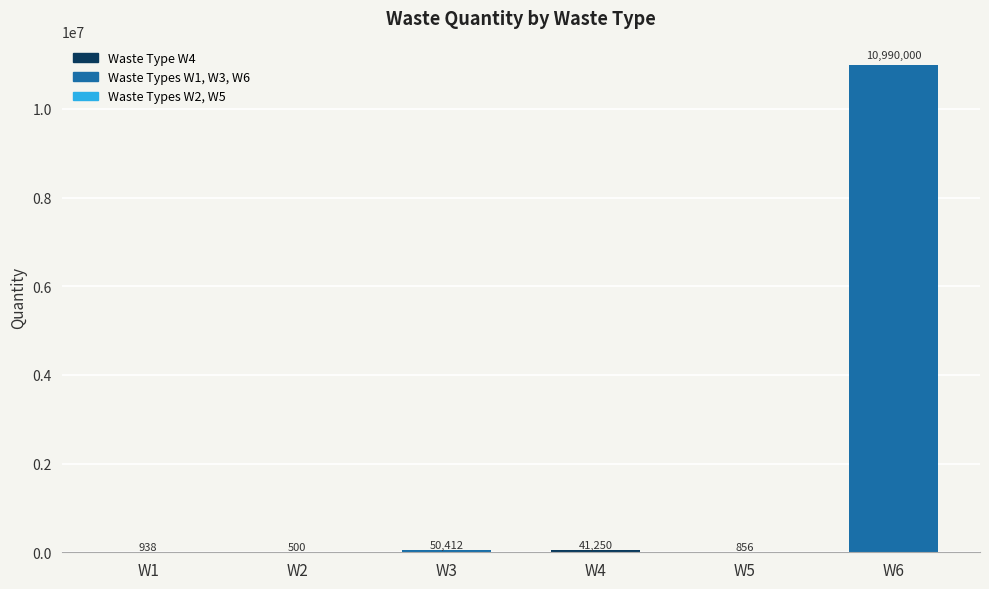

Are the bars horizontal?

No